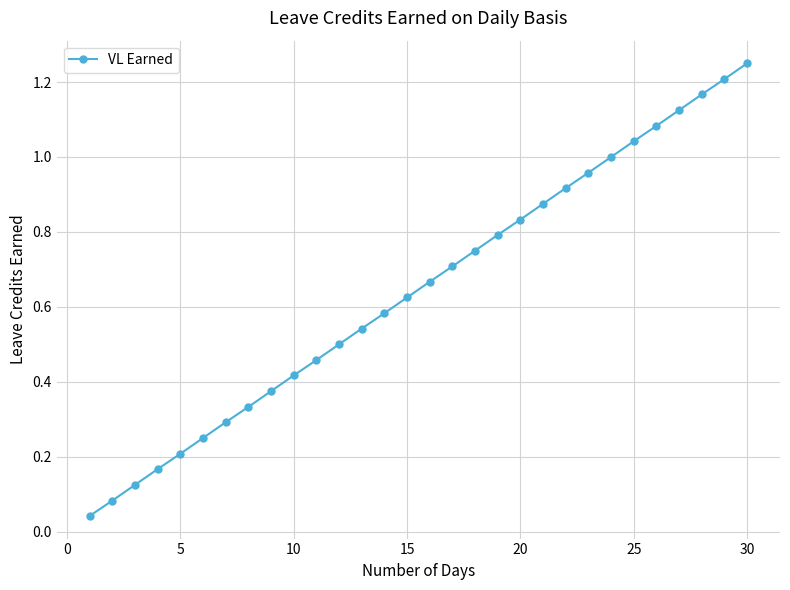

True or false: the data has more than 2 interior local peaks.

False